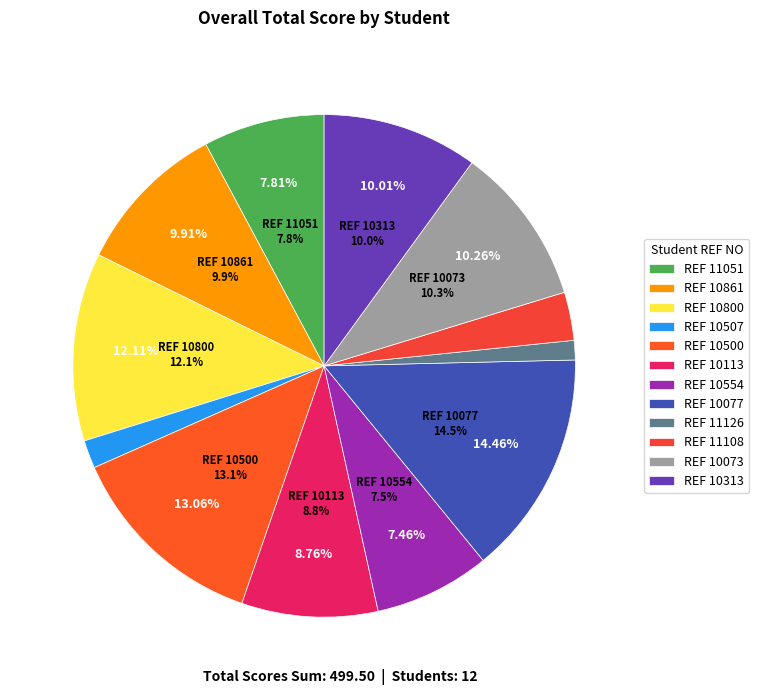

What is the smallest slice in the pie chart?

11126